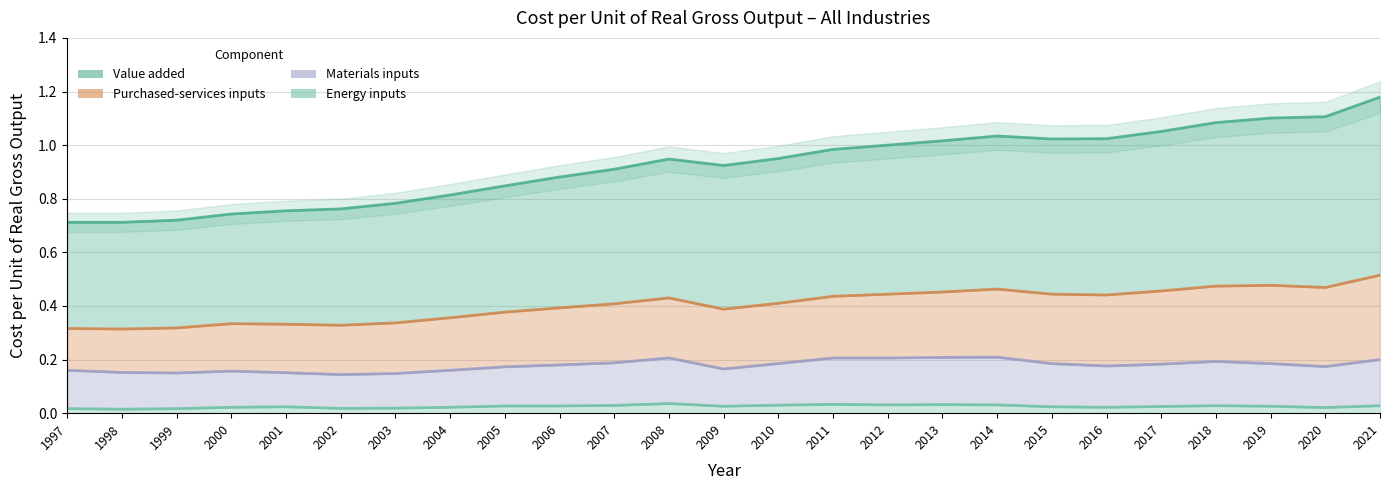

Reading left to right, what are all the values shown in this chart?

Value added: 1997=0.7	1998=0.7	1999=0.7	2000=0.7	2001=0.8	2002=0.8	2003=0.8	2004=0.8	2005=0.8	2006=0.9	2007=0.9	2008=0.9	2009=0.9	2010=1.0	2011=1.0	2012=1.0	2013=1.0	2014=1.0	2015=1.0	2016=1.0	2017=1.1	2018=1.1	2019=1.1	2020=1.1	2021=1.2
Energy inputs: 1997=0.0	1998=0.0	1999=0.0	2000=0.0	2001=0.0	2002=0.0	2003=0.0	2004=0.0	2005=0.0	2006=0.0	2007=0.0	2008=0.0	2009=0.0	2010=0.0	2011=0.0	2012=0.0	2013=0.0	2014=0.0	2015=0.0	2016=0.0	2017=0.0	2018=0.0	2019=0.0	2020=0.0	2021=0.0
Materials inputs: 1997=0.2	1998=0.2	1999=0.2	2000=0.2	2001=0.2	2002=0.1	2003=0.1	2004=0.2	2005=0.2	2006=0.2	2007=0.2	2008=0.2	2009=0.2	2010=0.2	2011=0.2	2012=0.2	2013=0.2	2014=0.2	2015=0.2	2016=0.2	2017=0.2	2018=0.2	2019=0.2	2020=0.2	2021=0.2